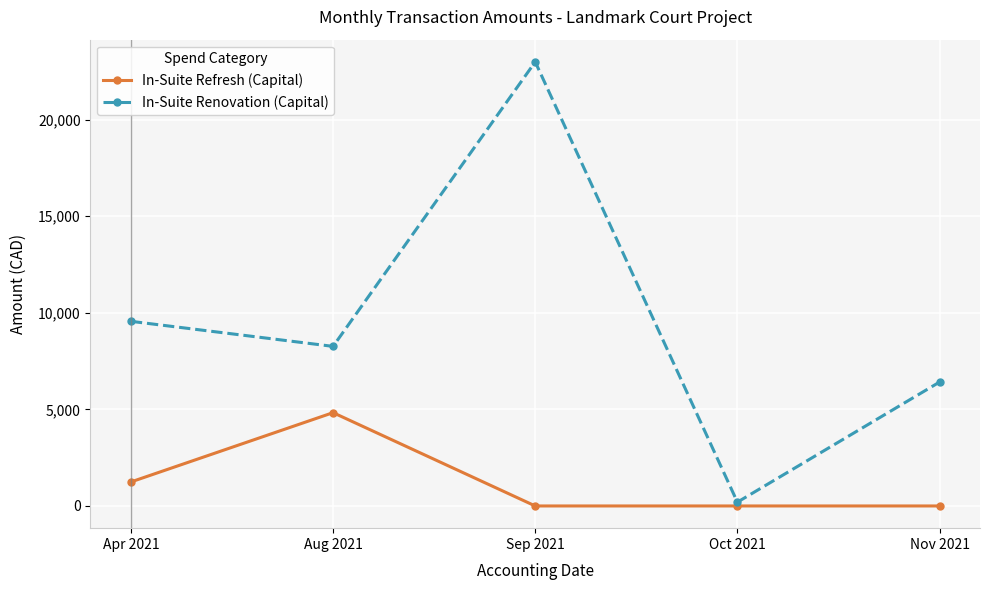

True or false: In-Suite Renovation (Capital) has a value of 12438.5 at Apr 2021.

False